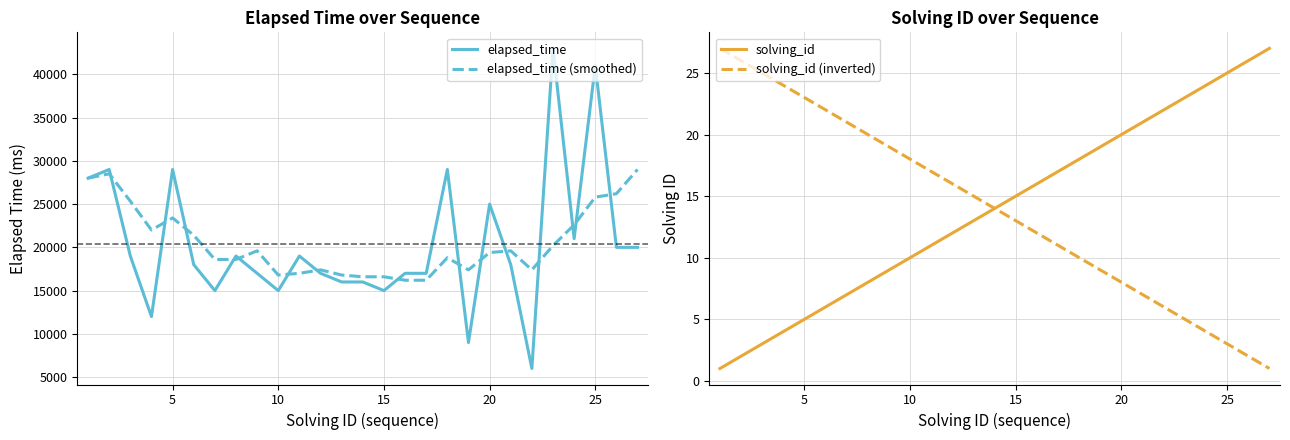

True or false: elapsed_time and solving_id (inverted) cross at least once.

False